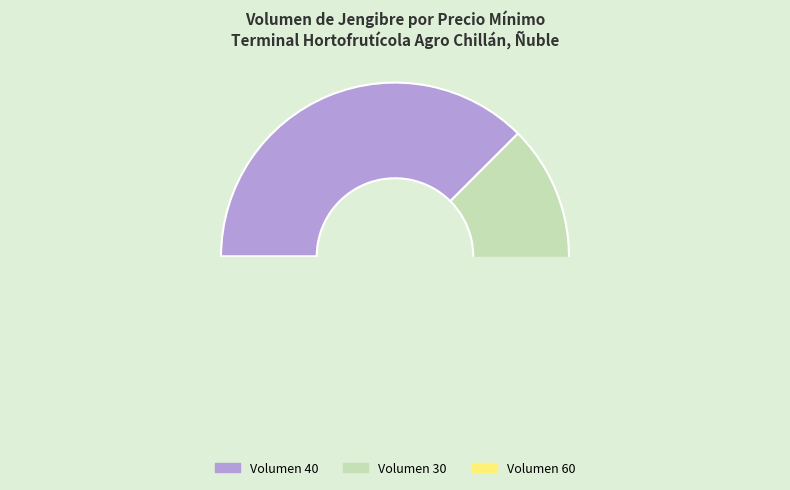

Which has a higher value, 40 or 40?

40